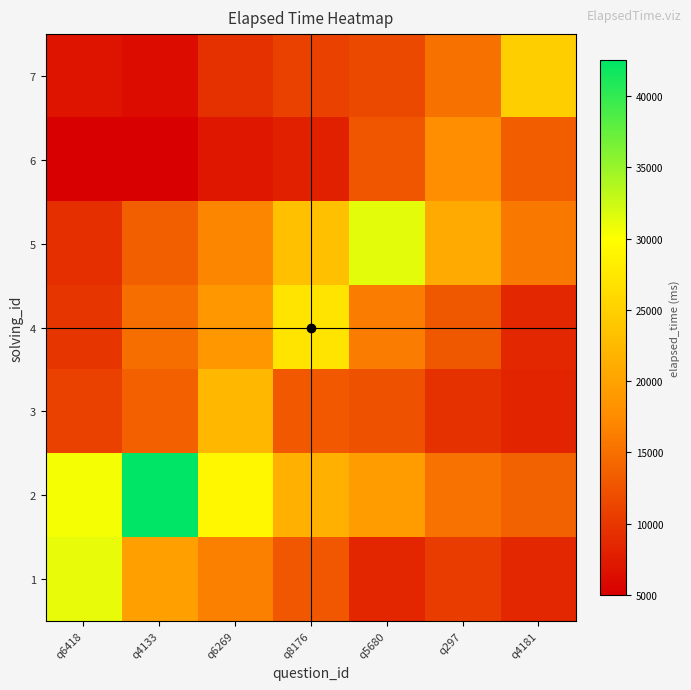

Which has a higher value, q6418 or q297?

q6418